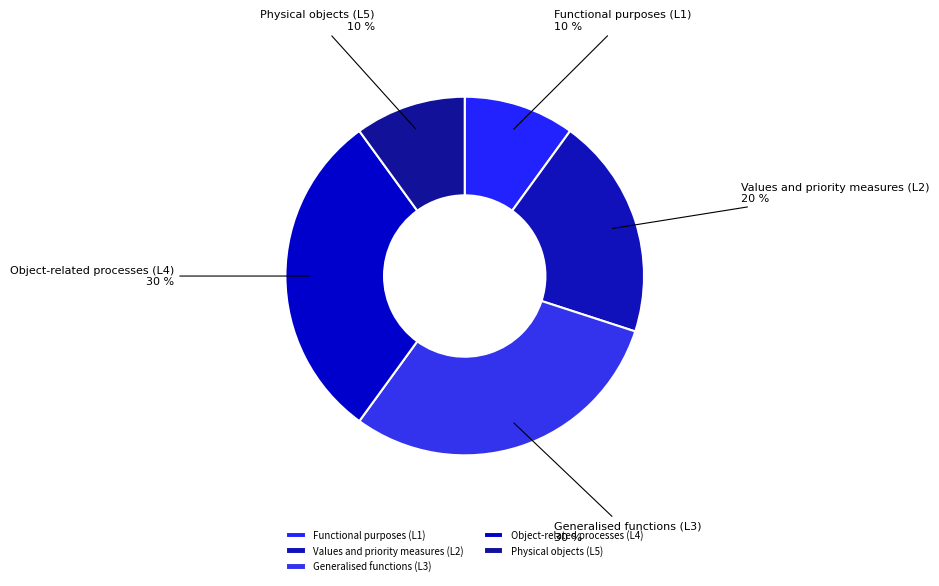

What is the ratio of the value at Physical objects (L5) to the value at Functional purposes (L1)?

1.0